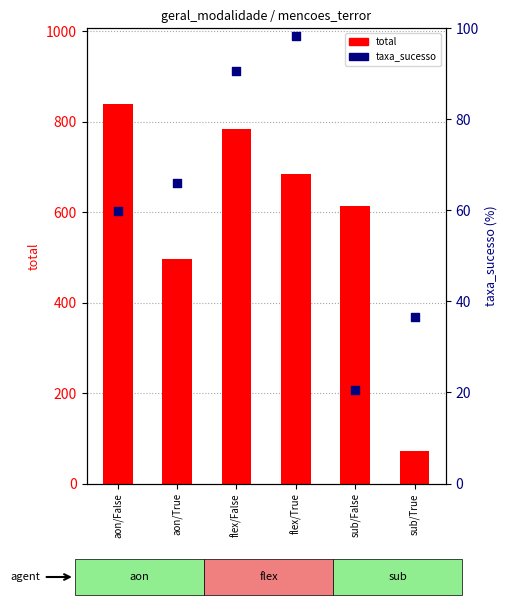

At which category is the sum across all series the highest?

aon/False